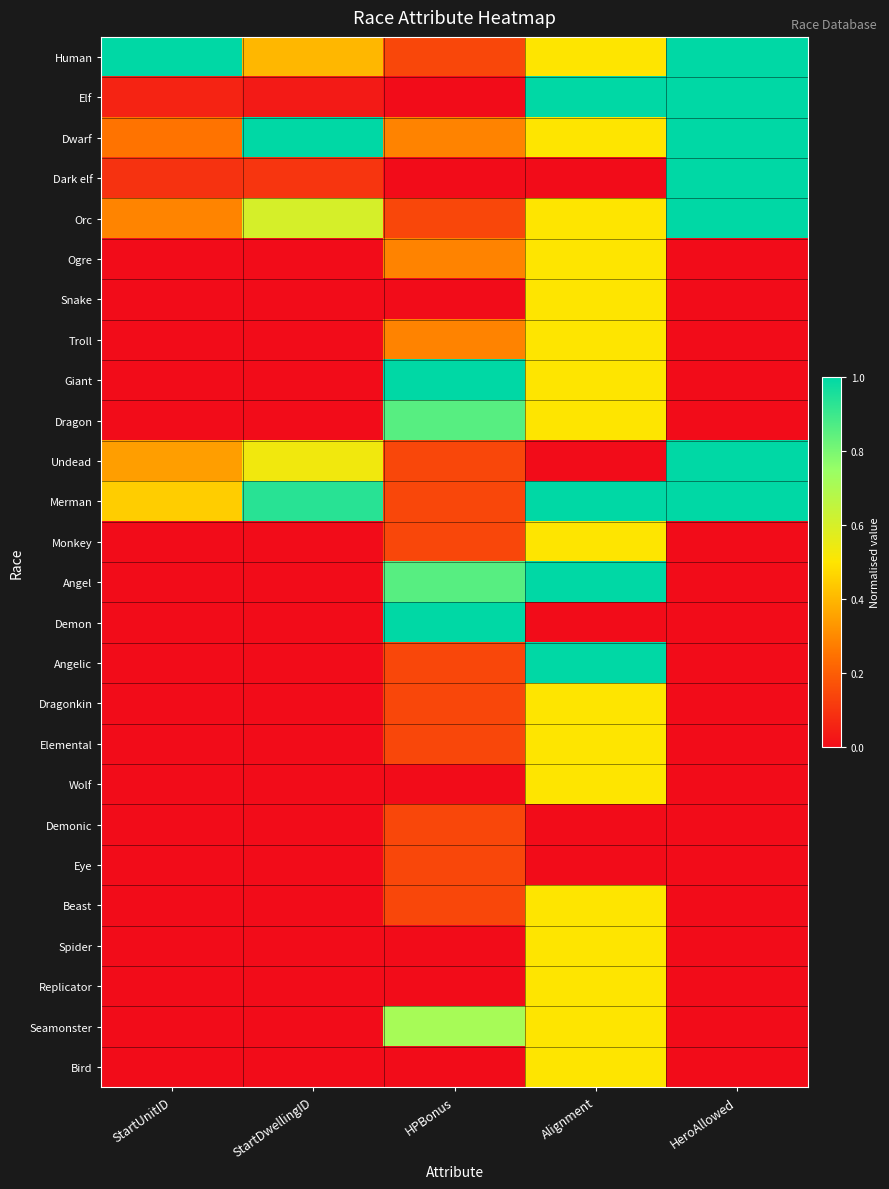

At how many categories does at least one series exceed 0?

5